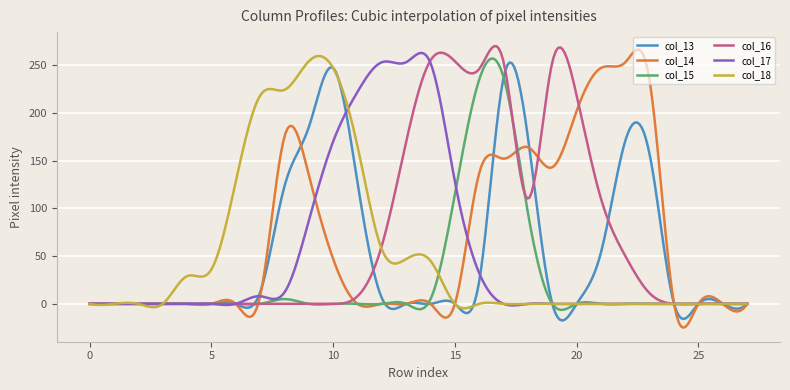

What are all the series names shown in the legend?

col_13, col_14, col_15, col_16, col_17, col_18